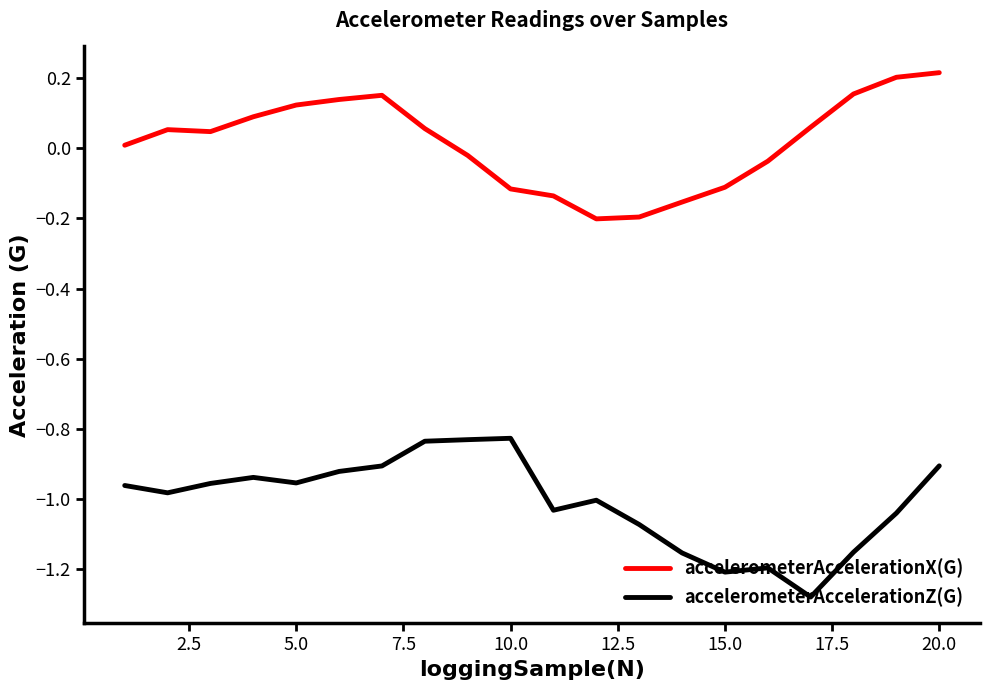

List the series in order of their peak value, lowest first.

accelerometerAccelerationZ(G), accelerometerAccelerationX(G)